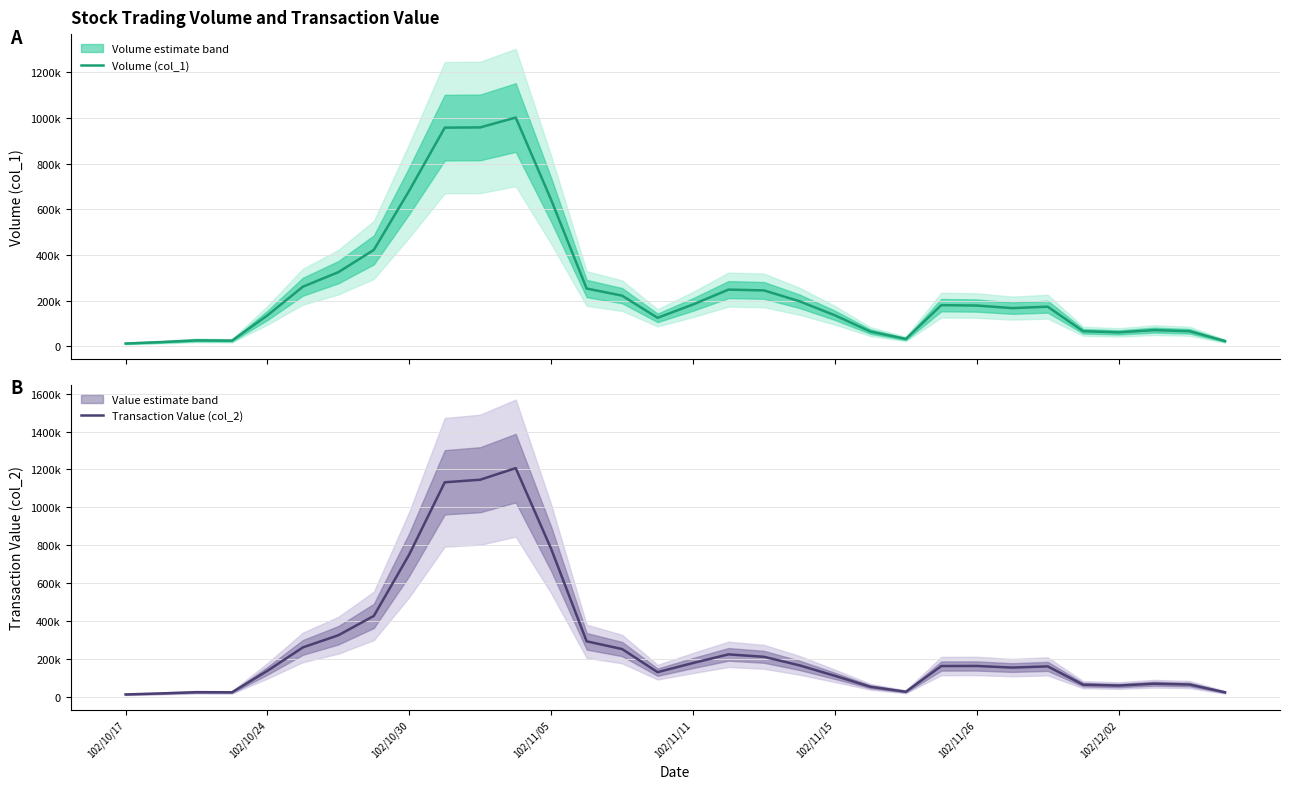

Reading right to left, what are all the values shown in this chart?

Volume (col_1): 23250.0	66250.0	71250.0	61250.0	66250.0	173750.0	167500.0	178750.0	180500.0	32500.0	64750.0	136000.0	197500.0	245000.0	248500.0	183500.0	125000.0	222000.0	253250.0	641500.0	1001750.0	958500.0	957500.0	682250.0	422250.0	324750.0	261250.0	135750.0	25000.0	26250.0	18750.0	12500.0
Transaction Value (col_2): 22437.5	63532.5	67832.5	58157.5	62680.0	159515.0	153140.0	161652.5	161205.0	25400.0	51795.0	109575.0	165015.0	210015.0	222912.5	177335.0	128920.0	250980.0	291980.0	780432.5	1207135.0	1145902.5	1132295.0	751325.0	426115.0	323975.0	259840.0	136055.0	22387.5	23100.0	16650.0	11125.0